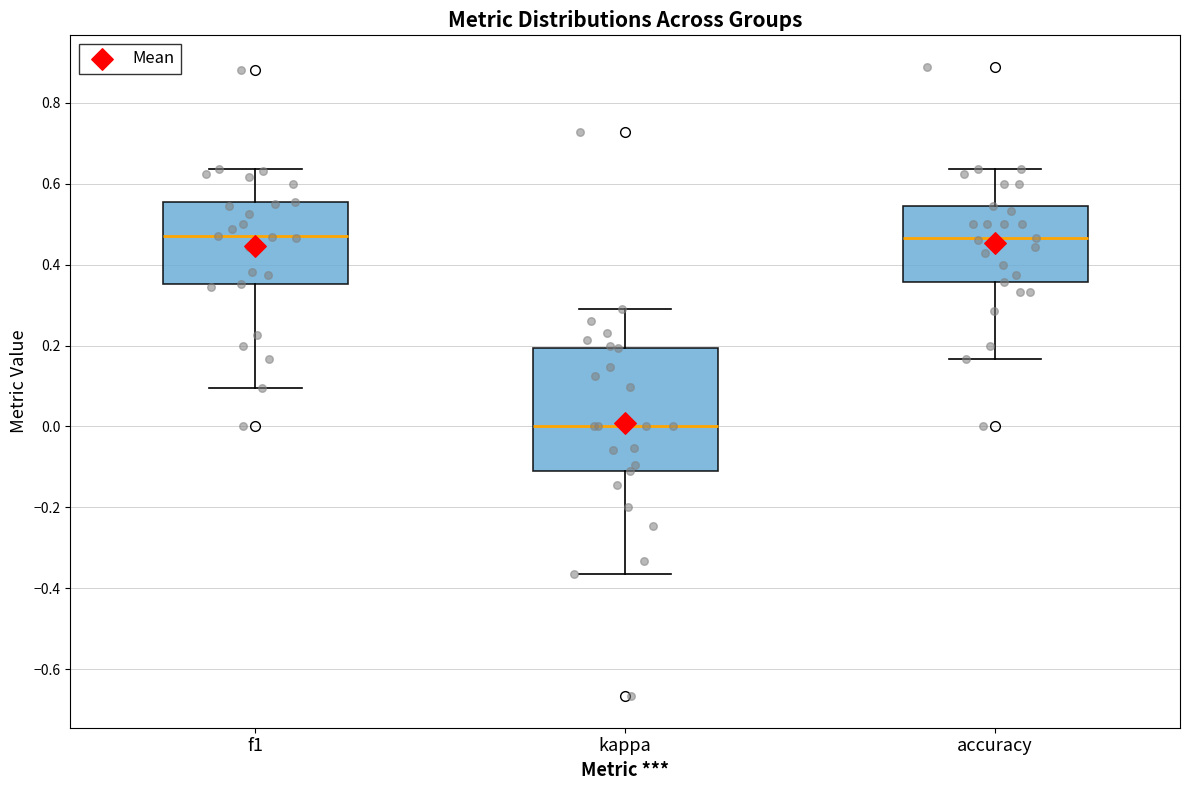

Reading left to right, transcribe this box plot: for each box, give where its median line is, the range the box spans, and where its two whiskers end, as read against the y-axis. The values are not printed on the chart, so give them approximately, as read against the axis.

f1: median 0.48, box 0.36 to 0.56, whiskers 0.10 to 0.64
kappa: median 0.00, box -0.12 to 0.20, whiskers -0.36 to 0.30
accuracy: median 0.46, box 0.36 to 0.54, whiskers 0.16 to 0.64